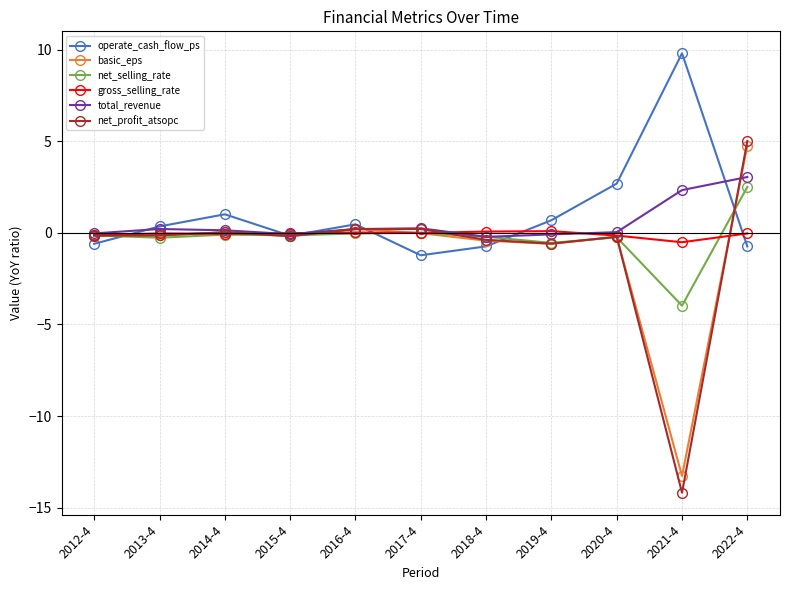

At how many categories does at least one series exceed 2?

3